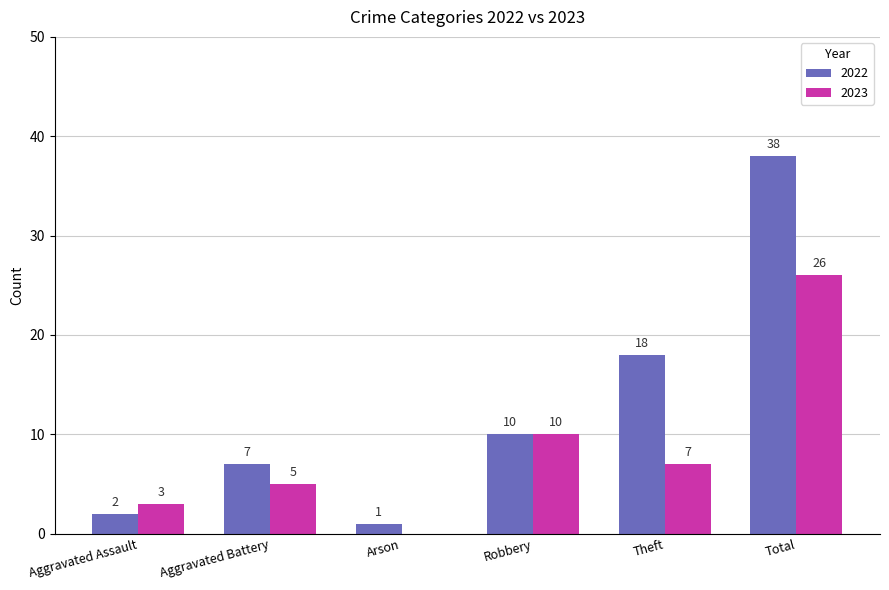

What is the maximum value shown in the chart?

38